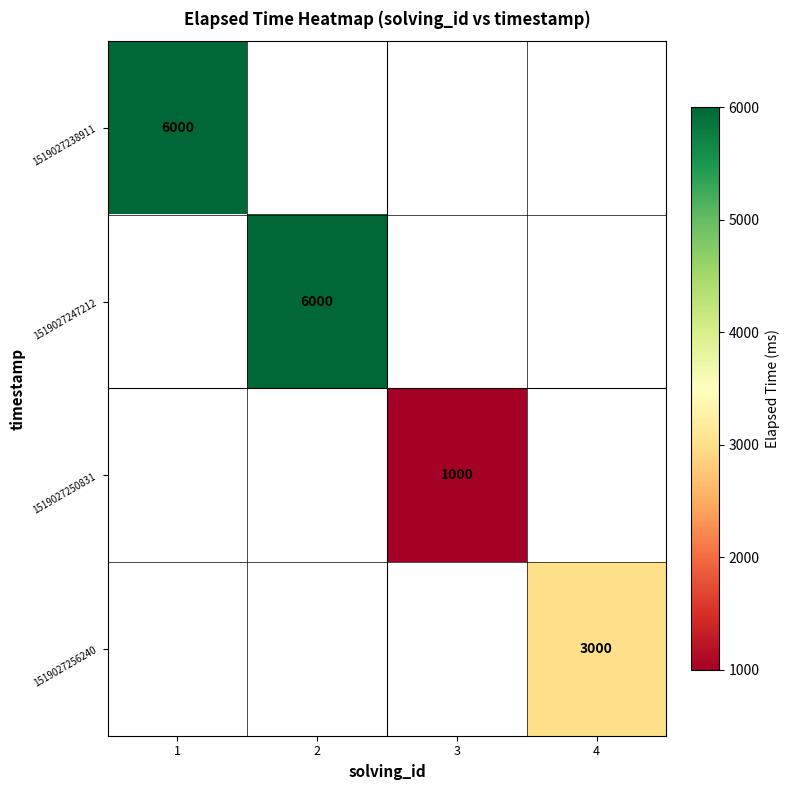

True or false: 1519027256240 has a value of 1045 at 4.

False